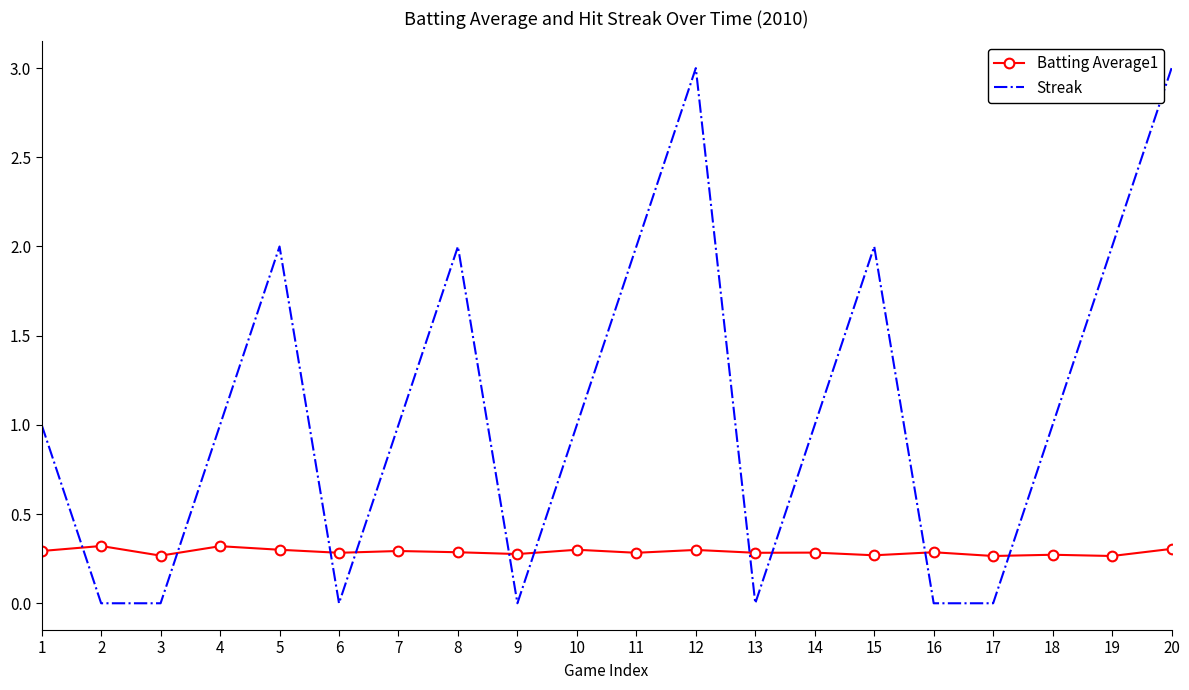

List the series in order of their peak value, highest first.

Streak, Batting Average1